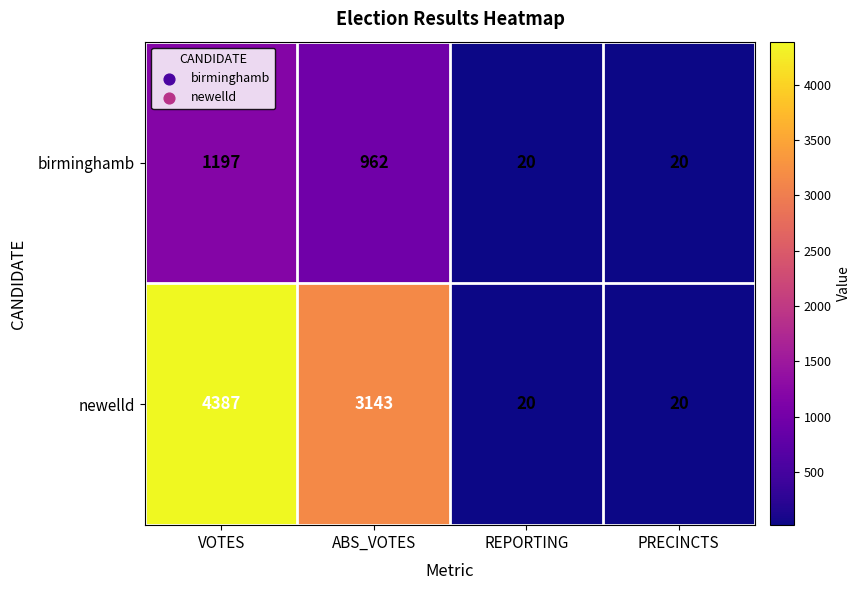

At which category is the sum across all series the highest?

VOTES